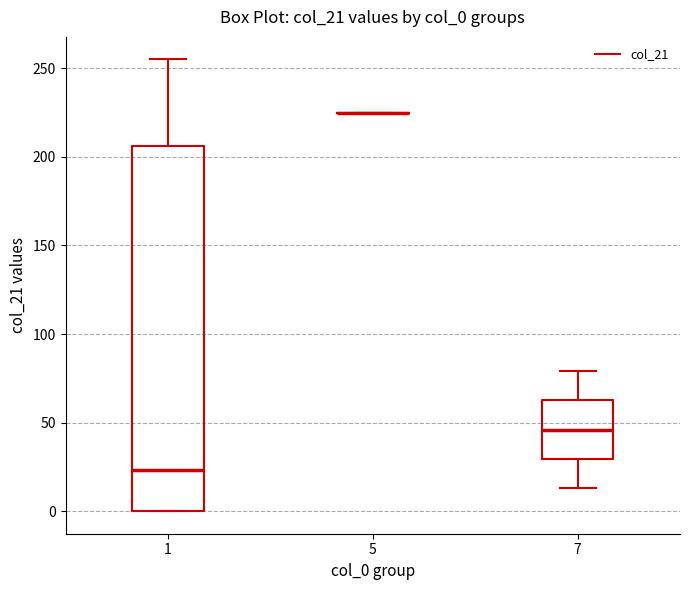

Which box is the tallest, from its lower edge to its upper edge?

1